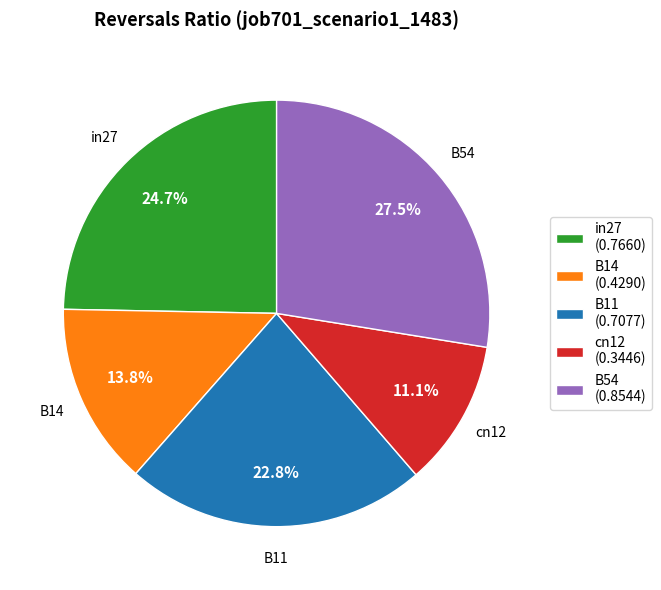

Combined, do in27 and B14 account for over 50%?

No